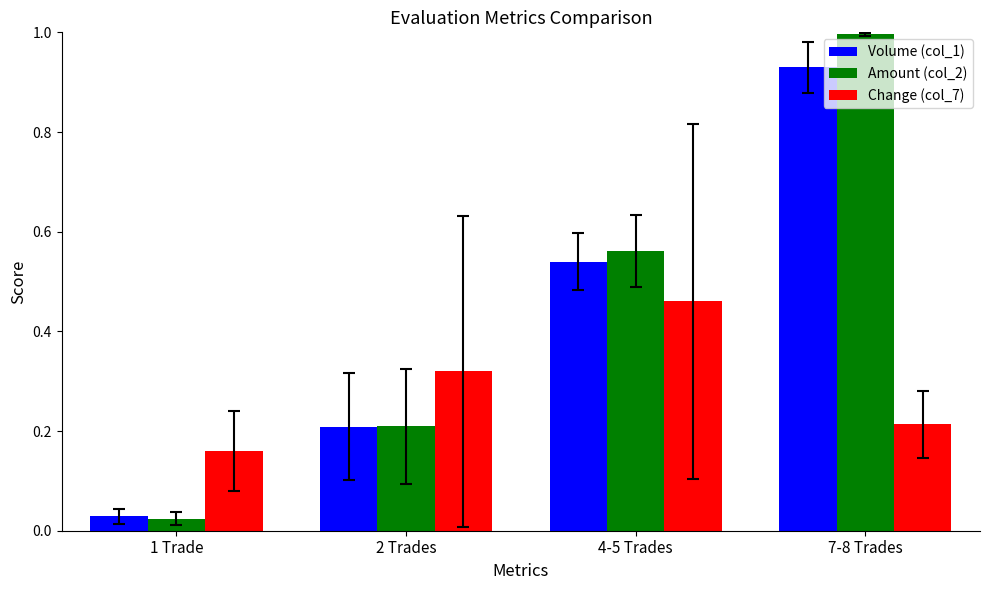

Rank the series by their maximum value, from lowest to highest.

Change (col_7), Volume (col_1), Amount (col_2)